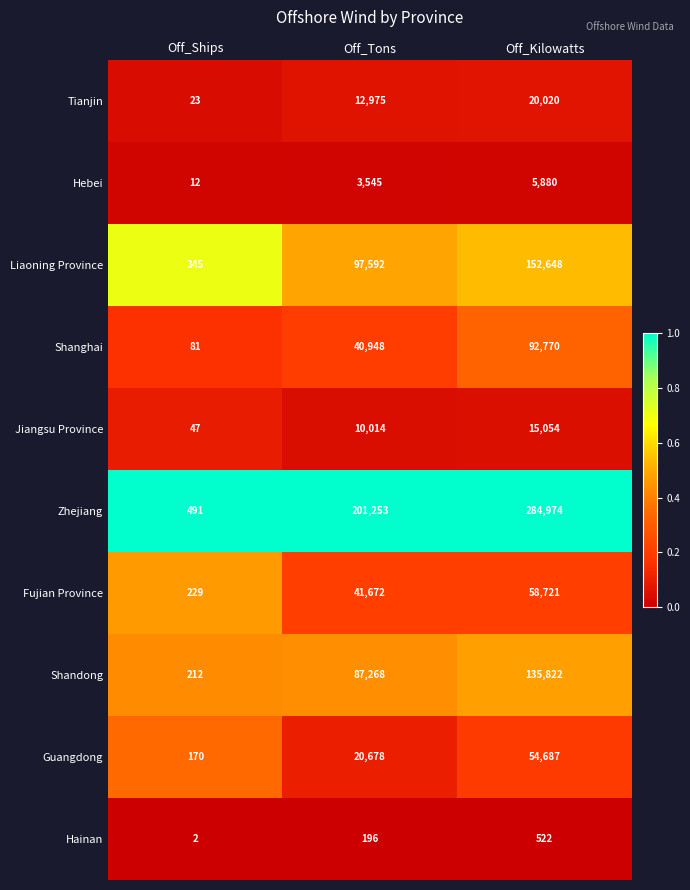

What is the sum of the Shanghai values at Off_Ships and Off_Kilowatts?

92851